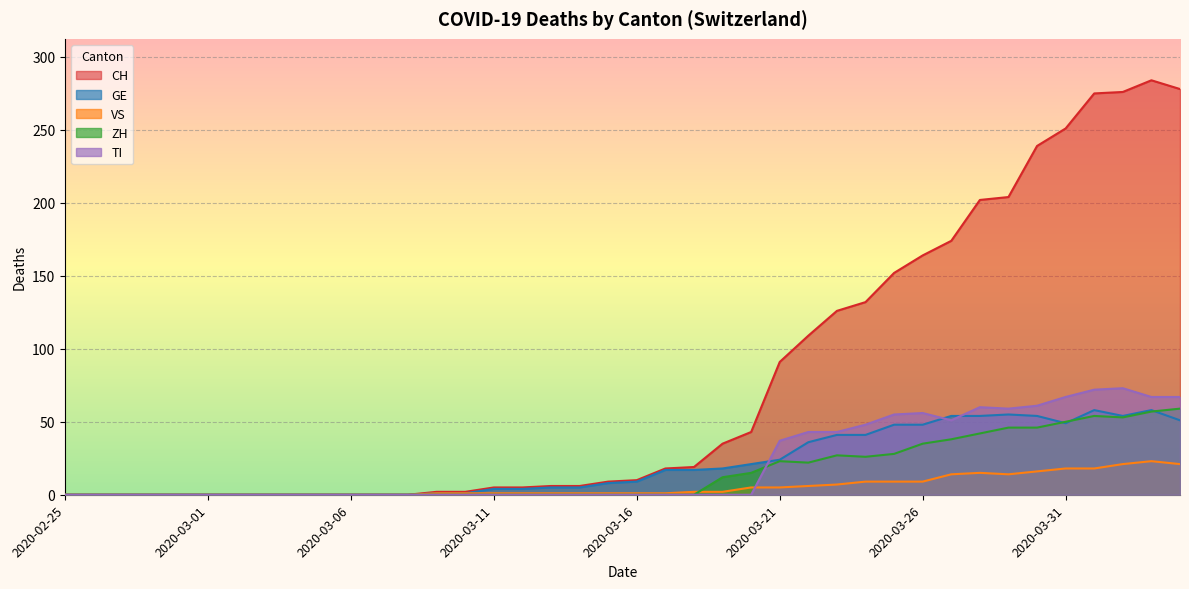

How many positive values does the CH series have?

27